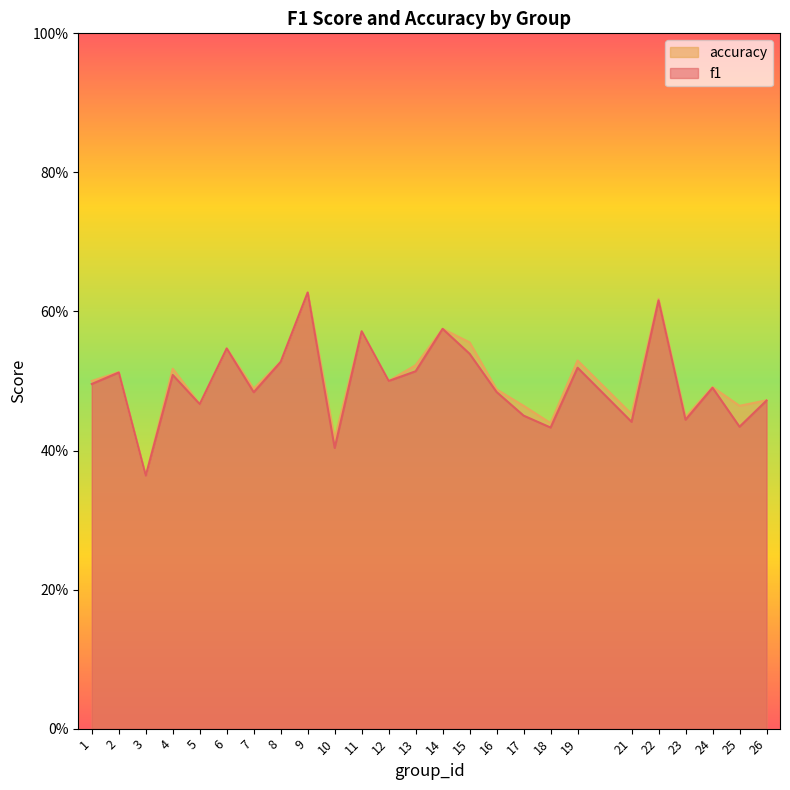

True or false: accuracy and f1 intersect in this chart.

False